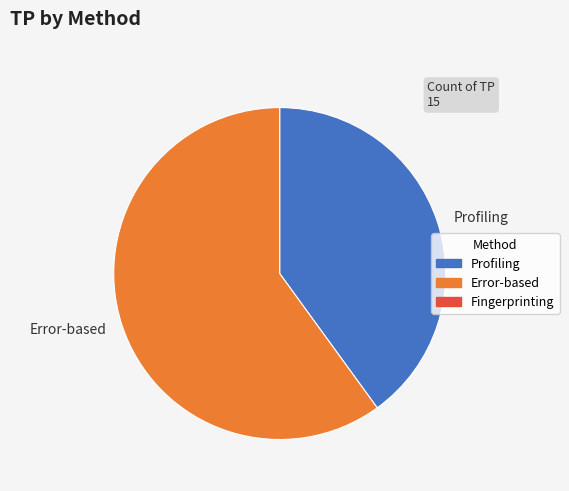

Do Error-based and Profiling together represent more than half of the pie?

Yes